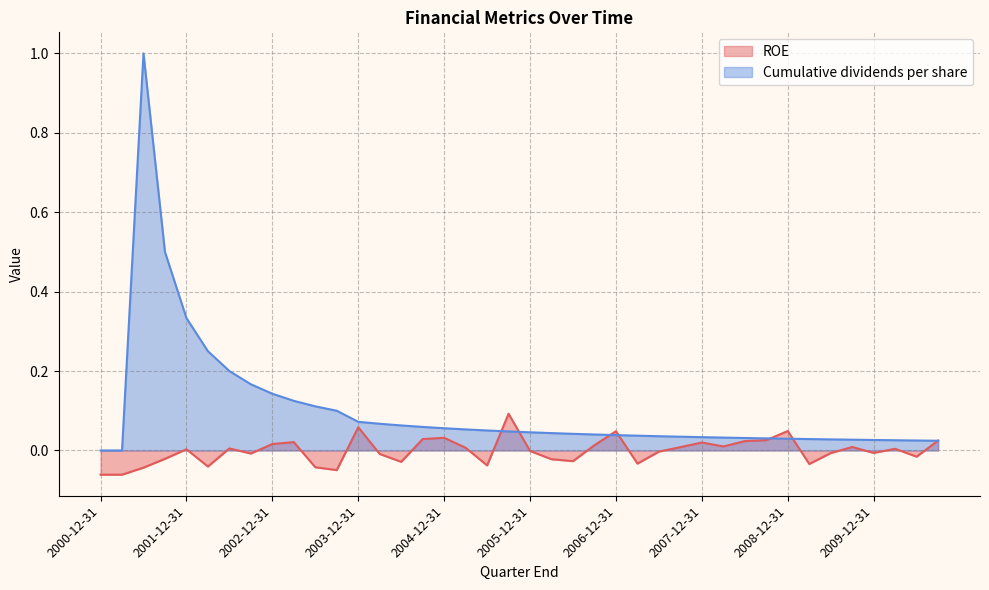

Where is ROE nearest to the value 0?

2005-12-31